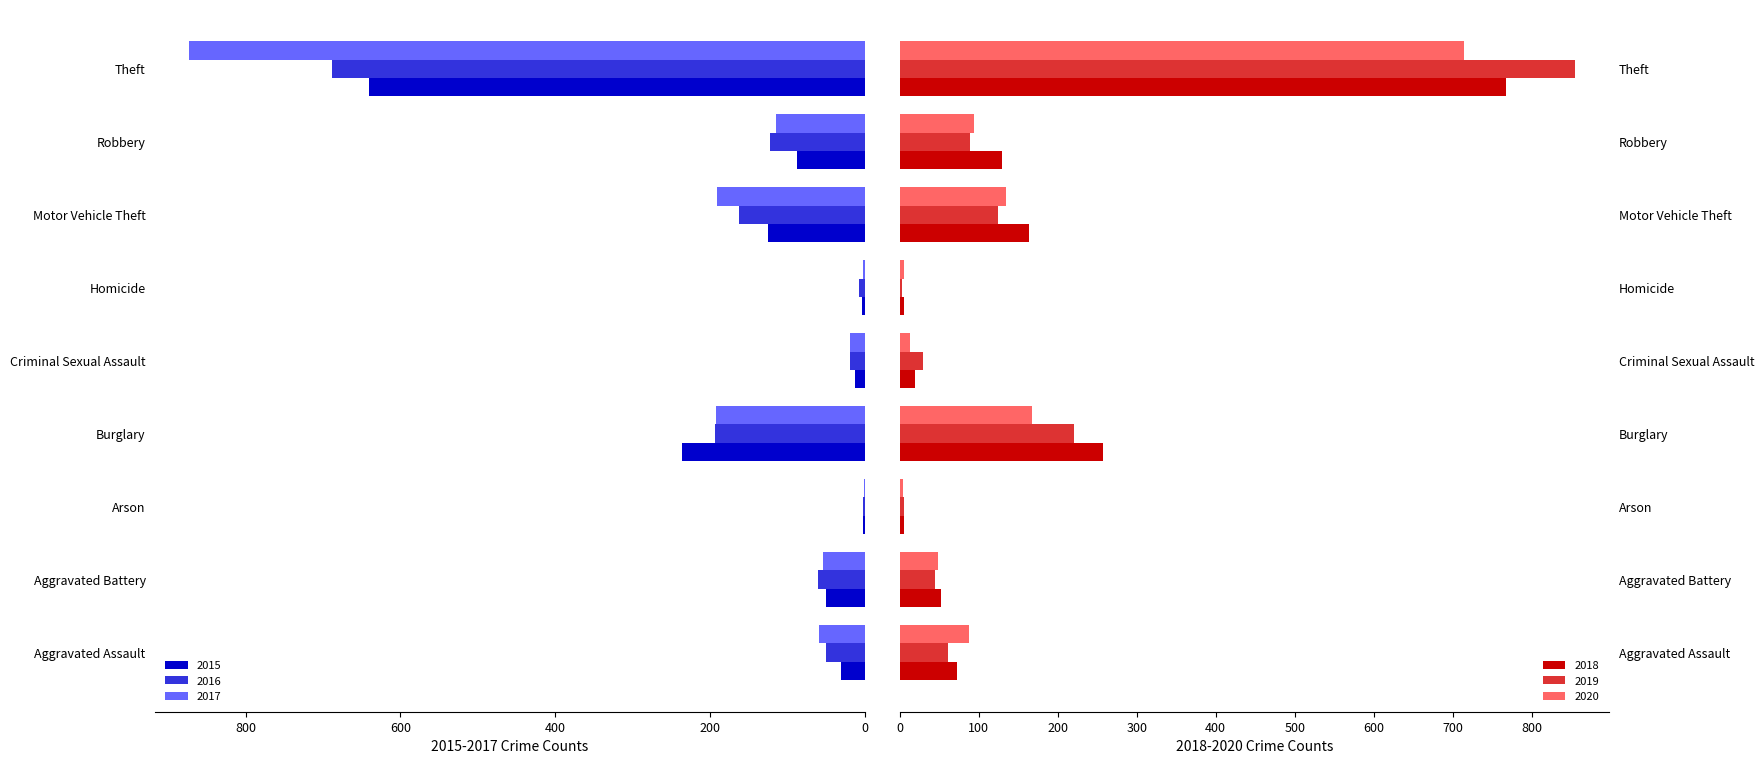

The value of 2016 at Burglary is 194. True or false?

True